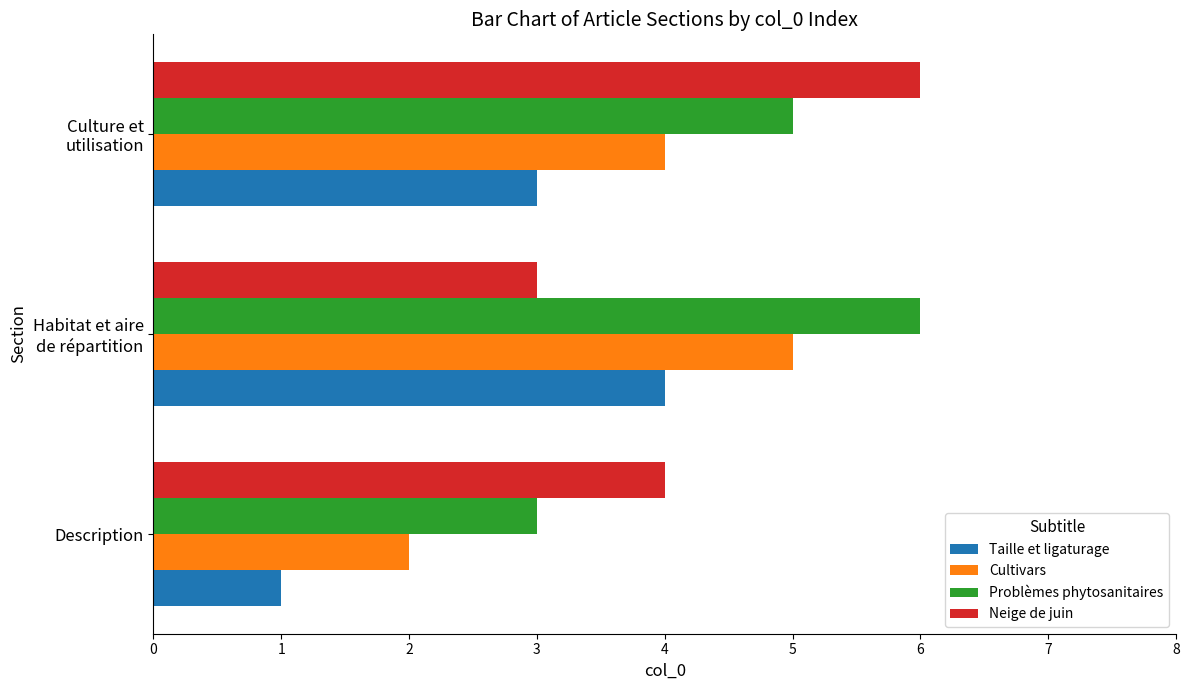

What is the sum of all Neige de juin values?

13